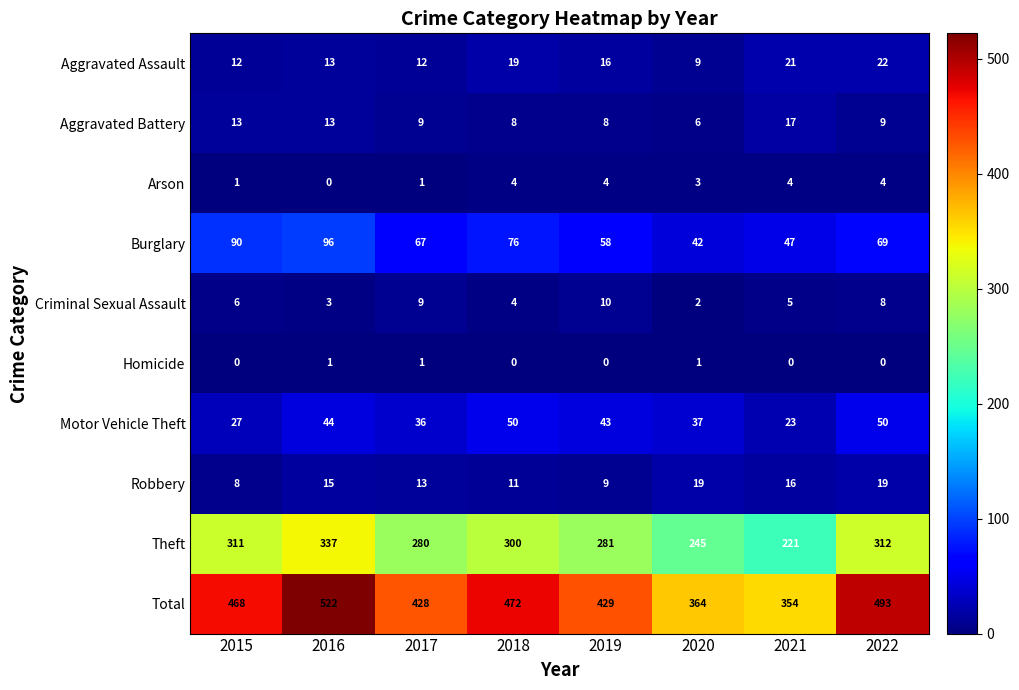

What is the difference between the highest and lowest values at 2015?

468